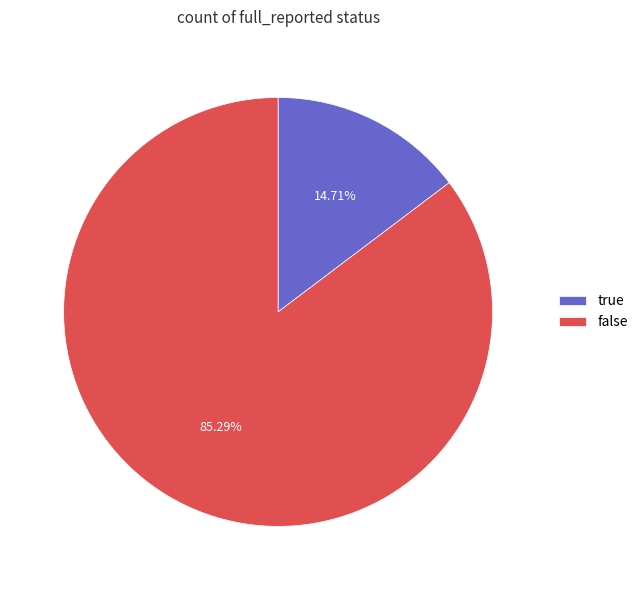

Rank the categories by value from lowest to highest.

true, false